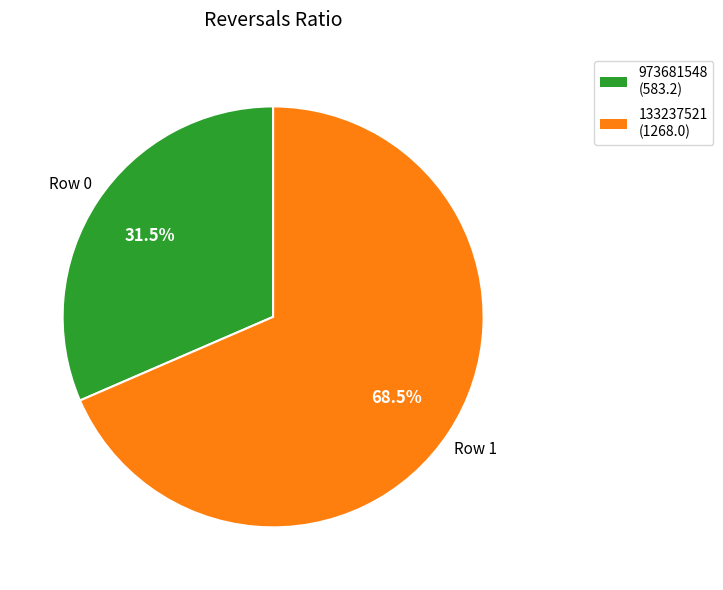

What is the smallest slice in the pie chart?

973681548